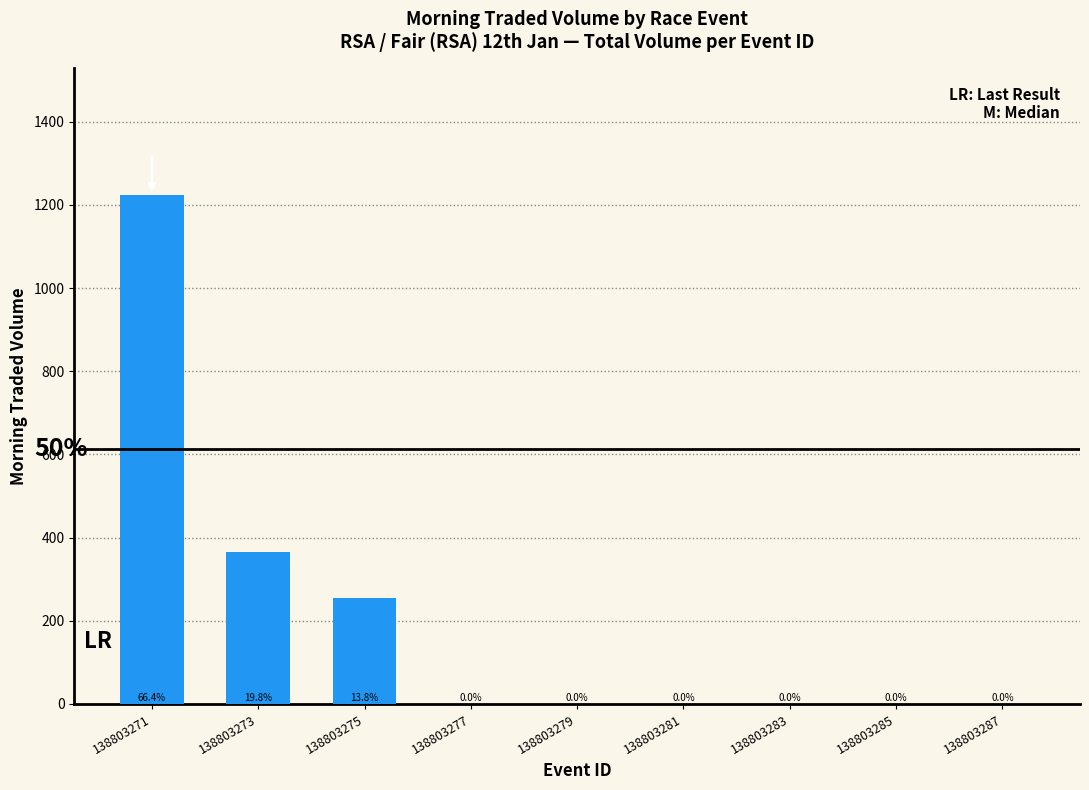

Does the chart contain stacked bars?

No